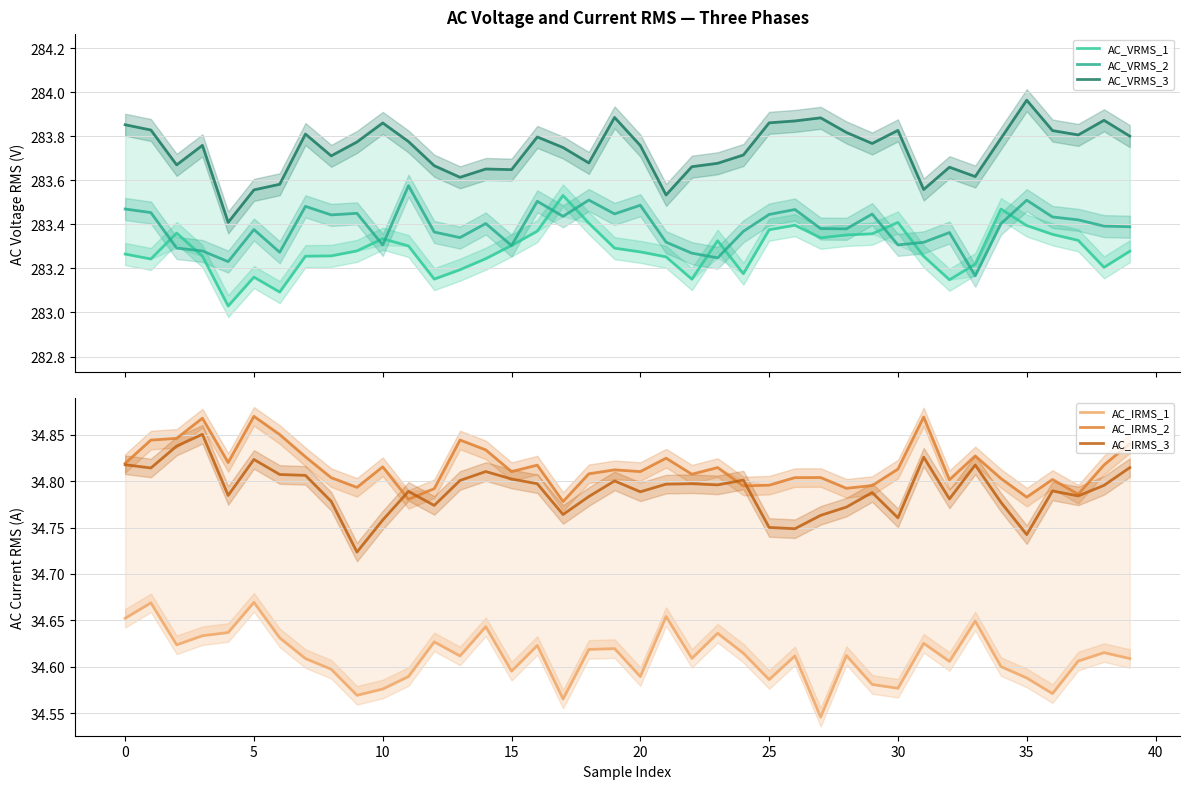

What is the average value of the AC_IRMS_1 series?

34.6